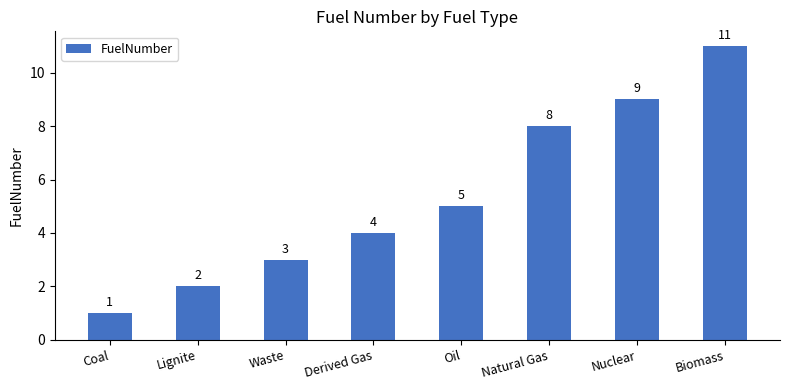

What is the sum of all values?

43